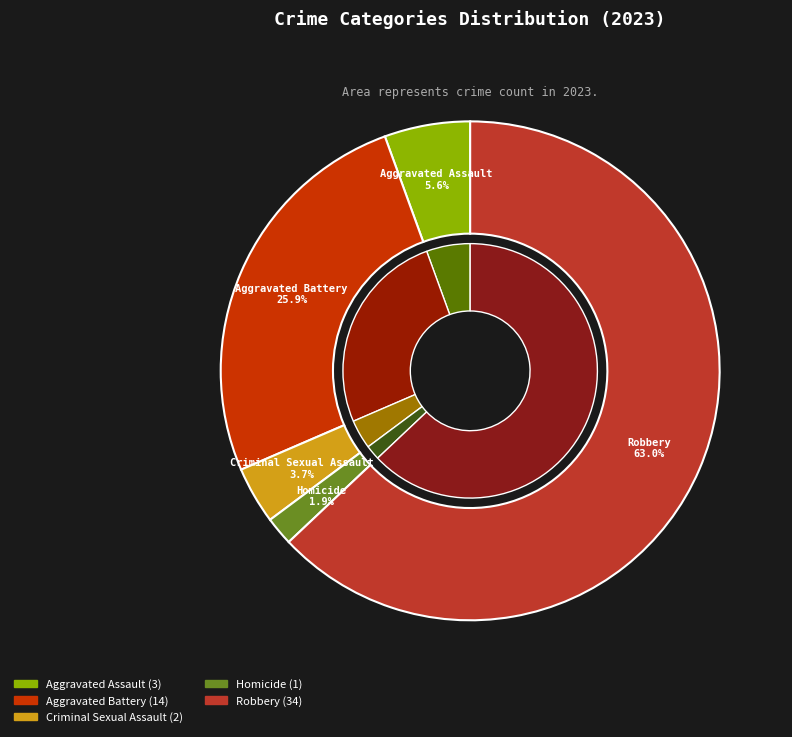

How much of the chart is everything except Robbery?

37.0%